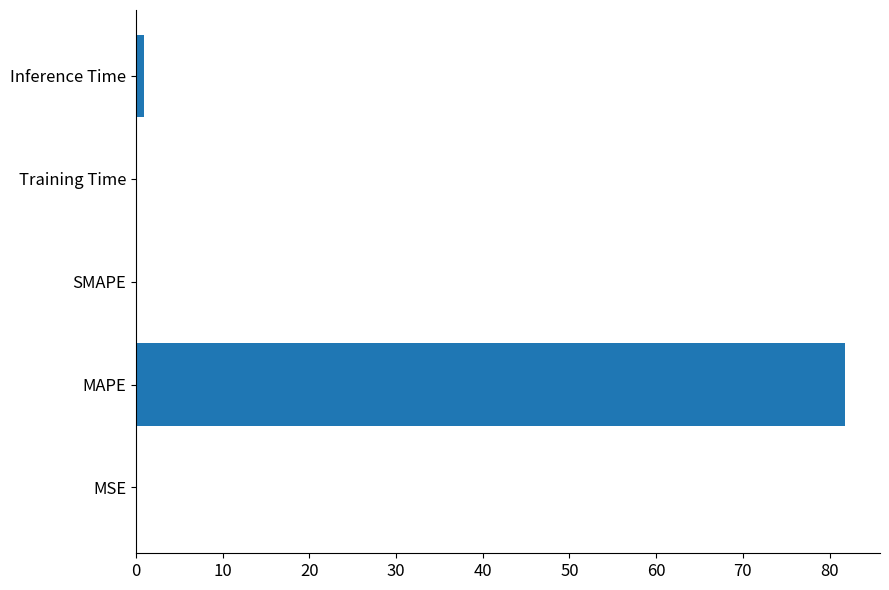

Count the number of categories in the chart.

5